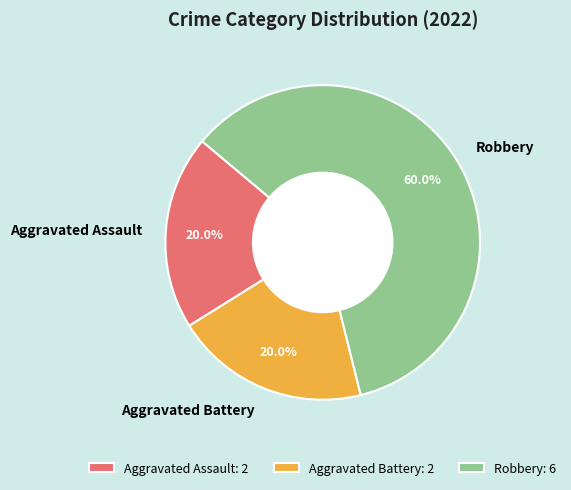

What percentage is the Robbery slice, to the nearest percent?

60%